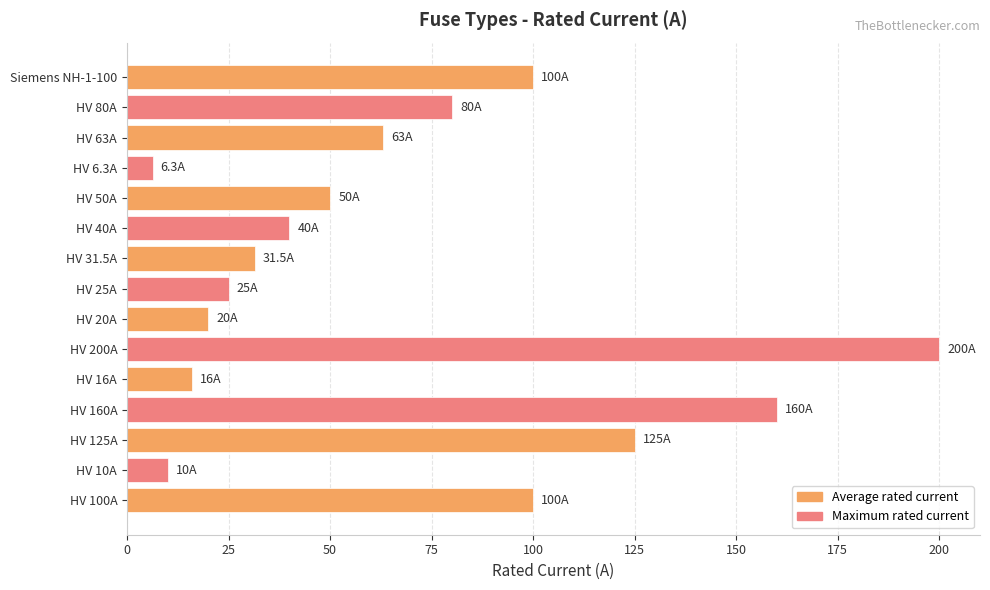

Reading bottom to top, transcribe all the data shown in this chart.

HV 100A=100.0	HV 10A=10.0	HV 125A=125.0	HV 160A=160.0	HV 16A=16.0	HV 200A=200.0	HV 20A=20.0	HV 25A=25.0	HV 31.5A=31.5	HV 40A=40.0	HV 50A=50.0	HV 6.3A=6.3	HV 63A=63.0	HV 80A=80.0	Siemens NH-1-100=100.0